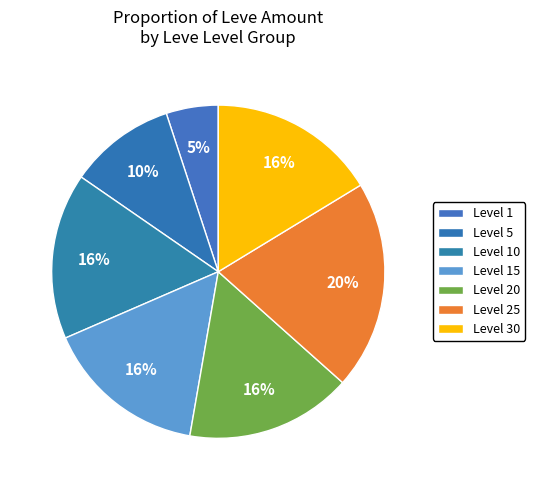

How many segments does this pie chart have?

7